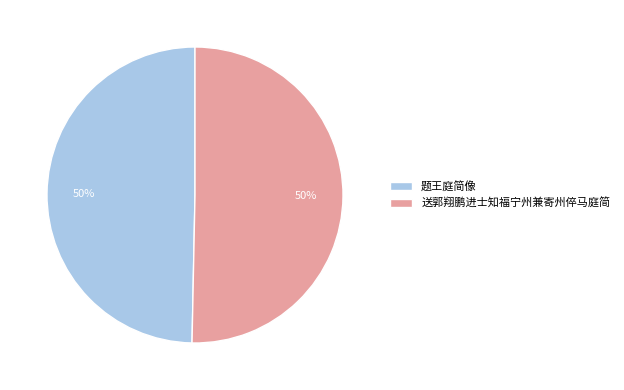

To the nearest percent, what percentage of the pie is 题王庭简像?

50%